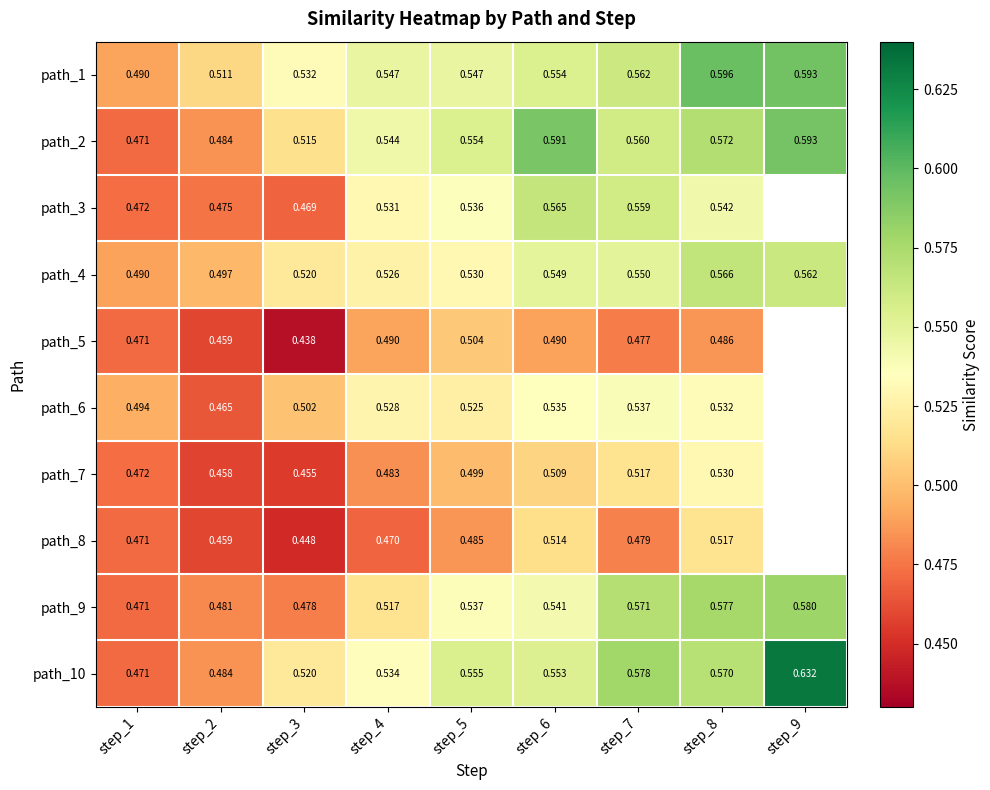

Which series changed the most between step_1 and step_4?

path_2